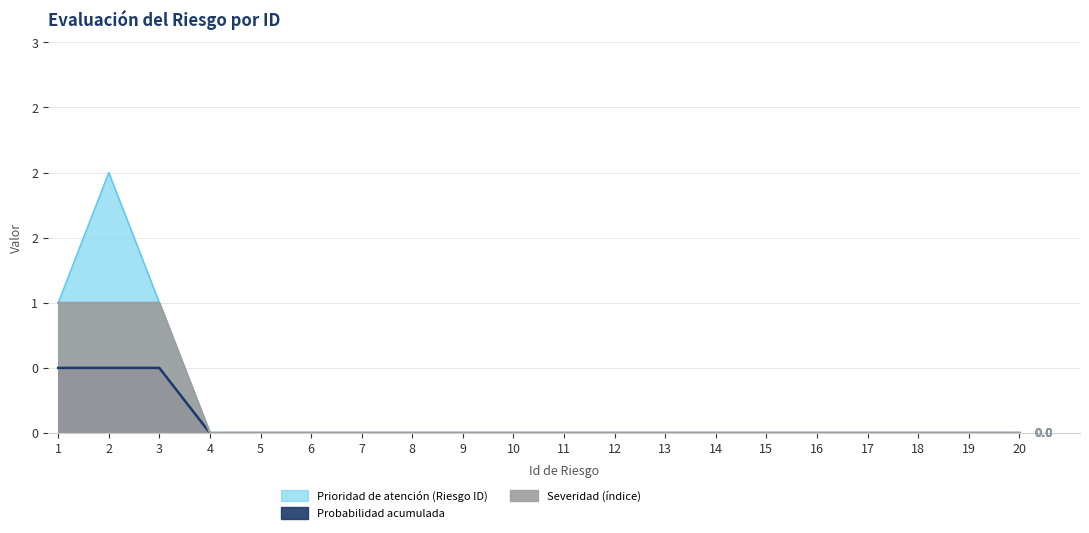

True or false: Probabilidad acumulada and Prioridad de atención (Riesgo ID) cross at least once.

False